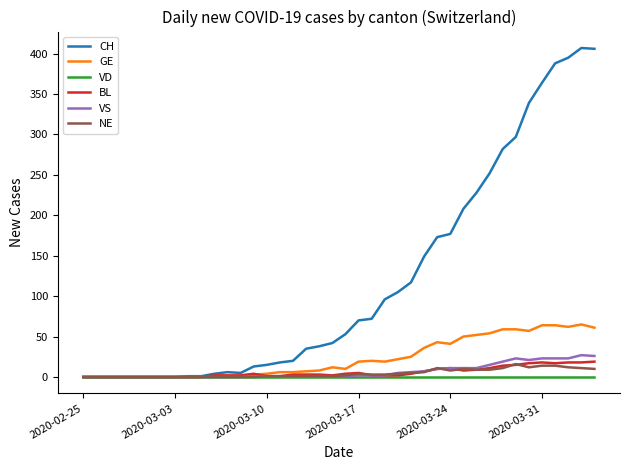

Which series has the largest range (max minus min)?

CH